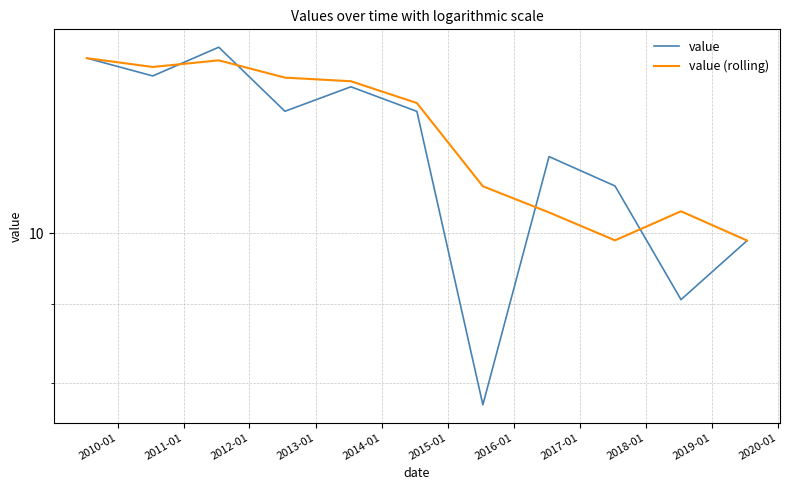

True or false: value has a value of 7.1 at 2017-01.

False